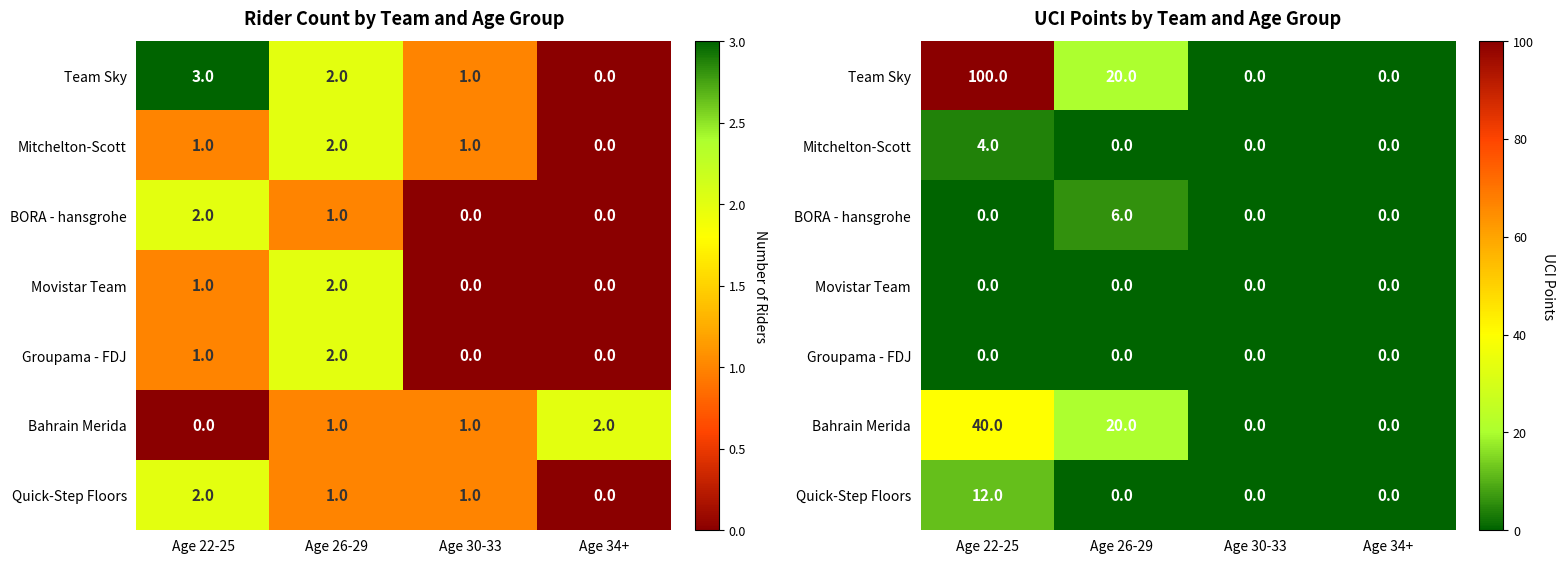

The Mitchelton-Scott series shows 4 at Age 22-25. True or false?

True